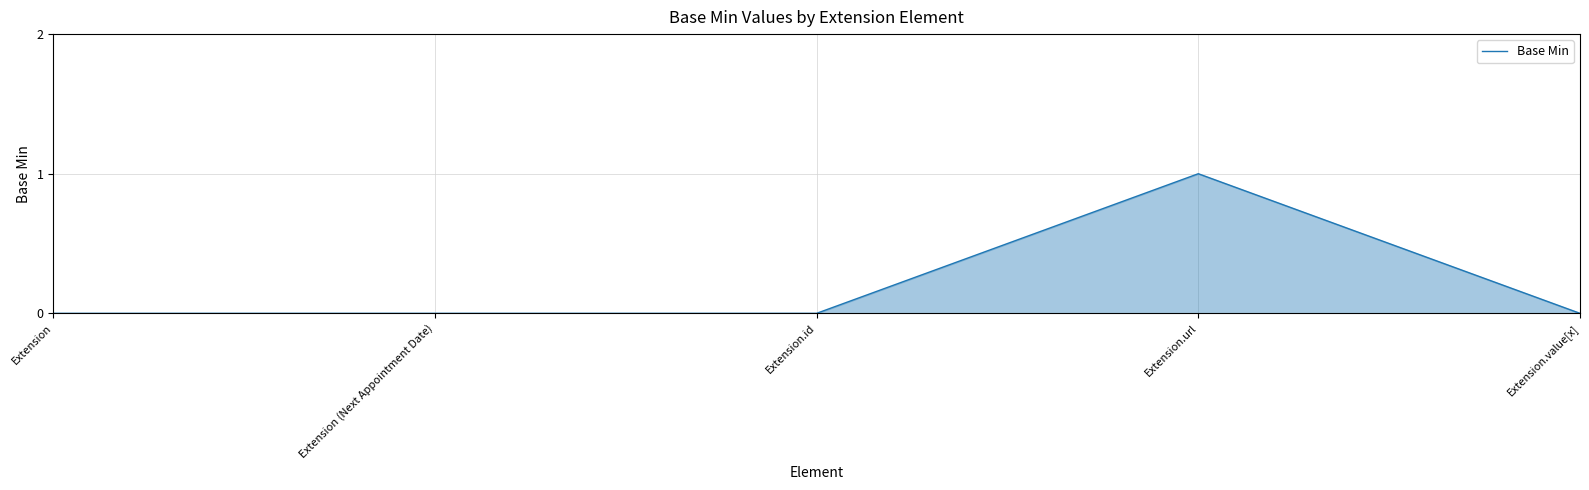

How many values are between 0 and 1?

5